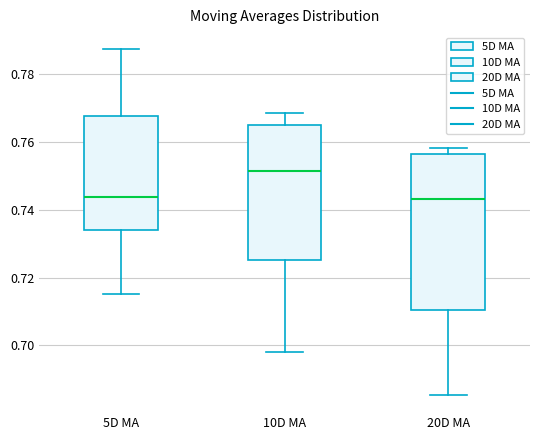

Which box has the highest median line?

10D MA